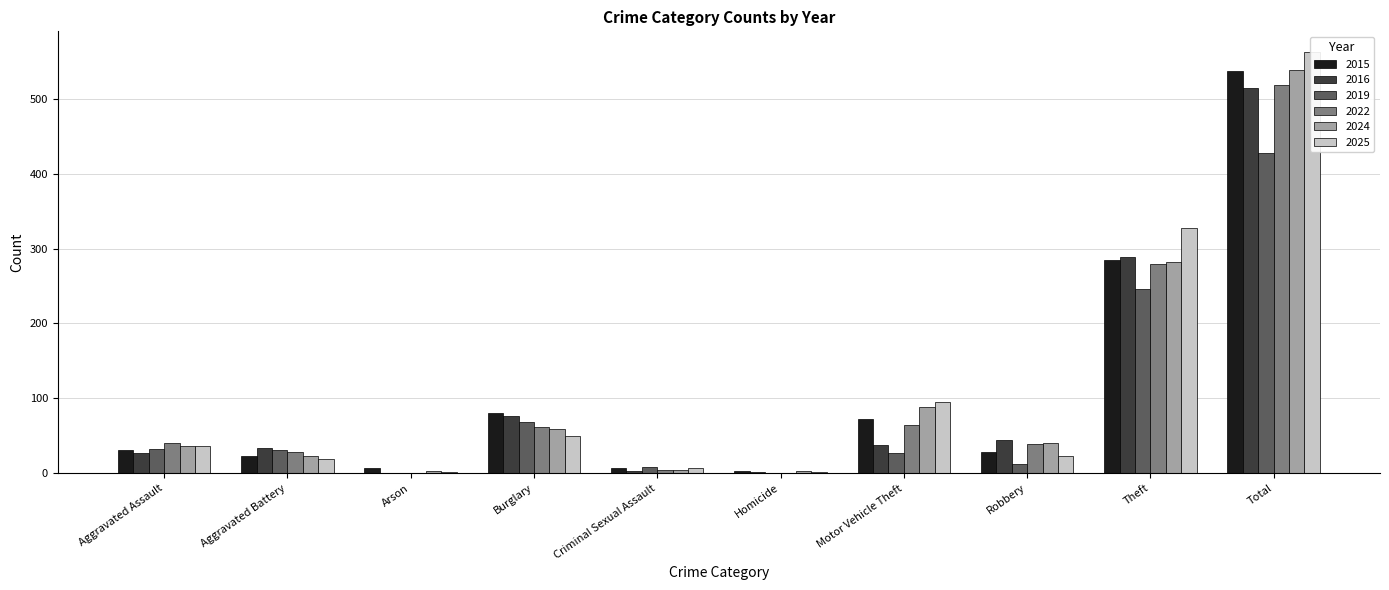

True or false: 2022 has a value of 280 at Theft.

True